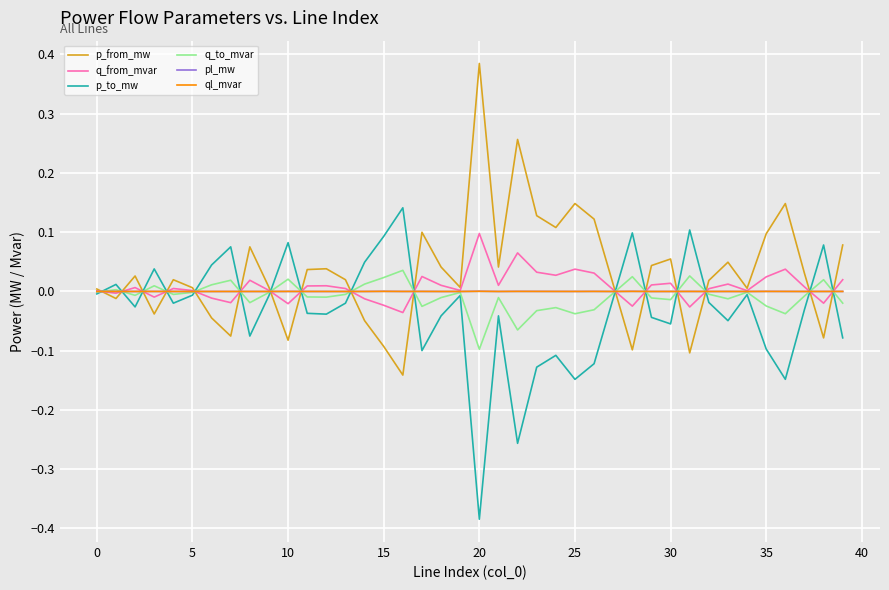

What are all the series names shown in the legend?

p_from_mw, q_from_mvar, p_to_mw, q_to_mvar, pl_mw, ql_mvar